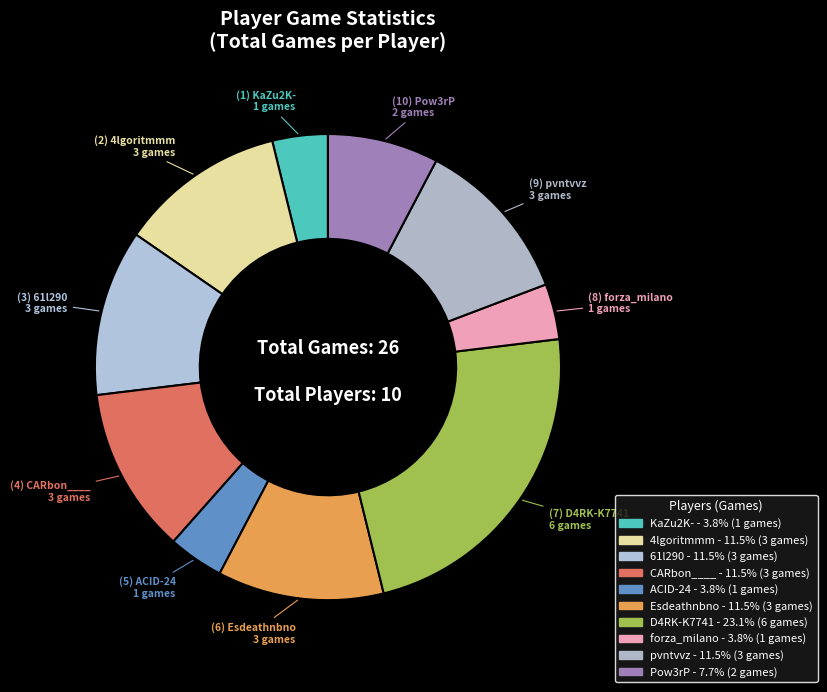

What percentage is the Esdeathnbno slice, to the nearest percent?

12%